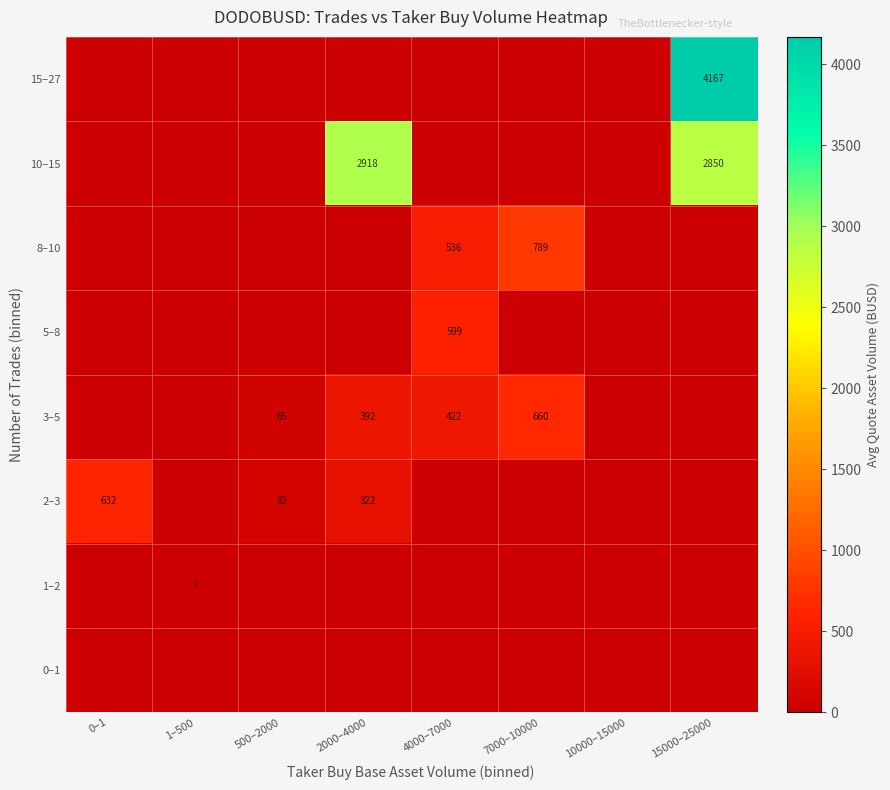

What is the difference between the highest and lowest values at 1–500?

6.7